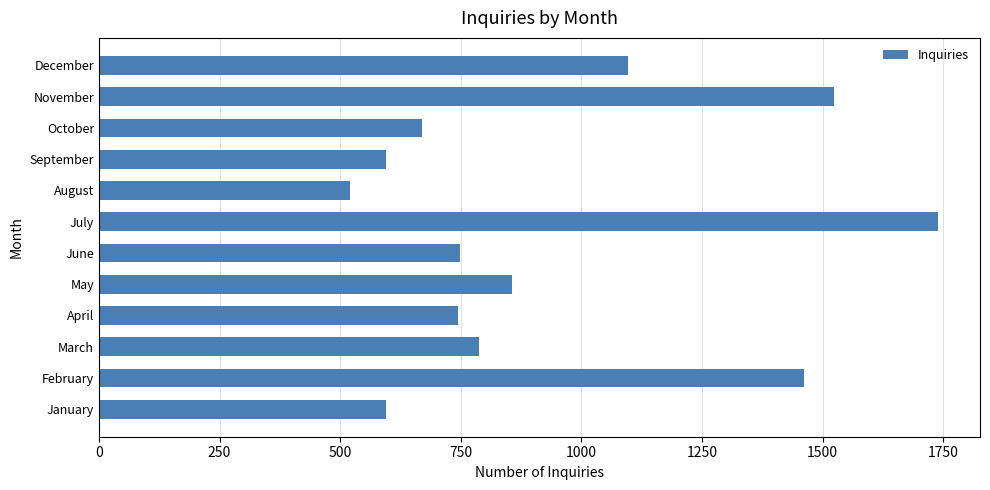

Is it true that the value at December is 1532?

False